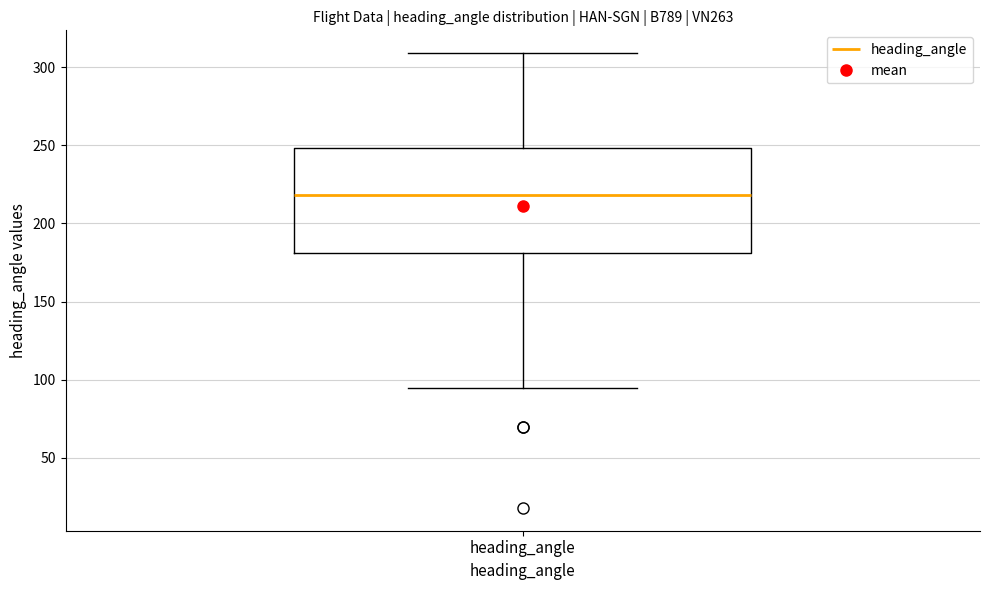

Read this box plot against the y-axis: the position of the median line, the range covered by the box, and the ends of both whiskers. The values are not printed on the chart, so give them approximately, as read against the axis.

median 220, box 180 to 250, whiskers 95 to 310